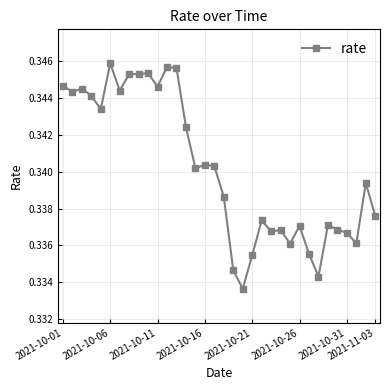

What is the sum of all values?

11.6